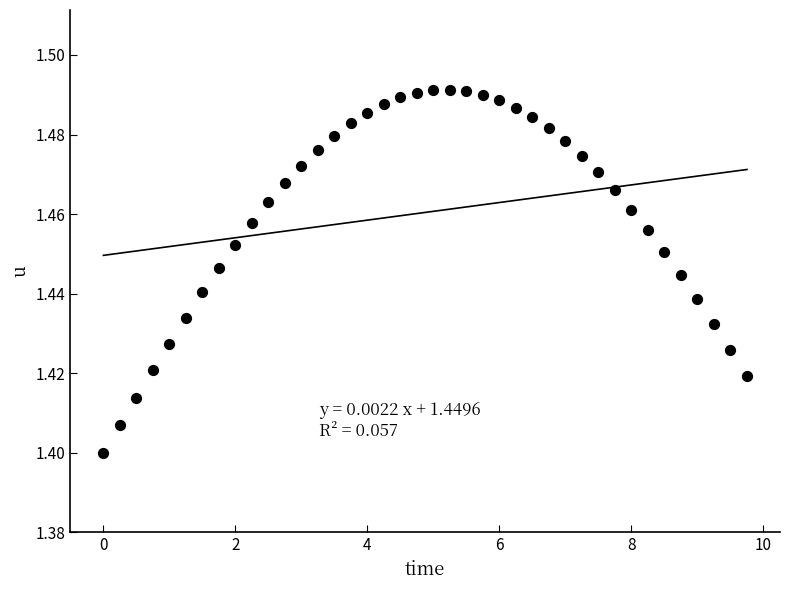

What is the range of X values (max minus min)?

9.8